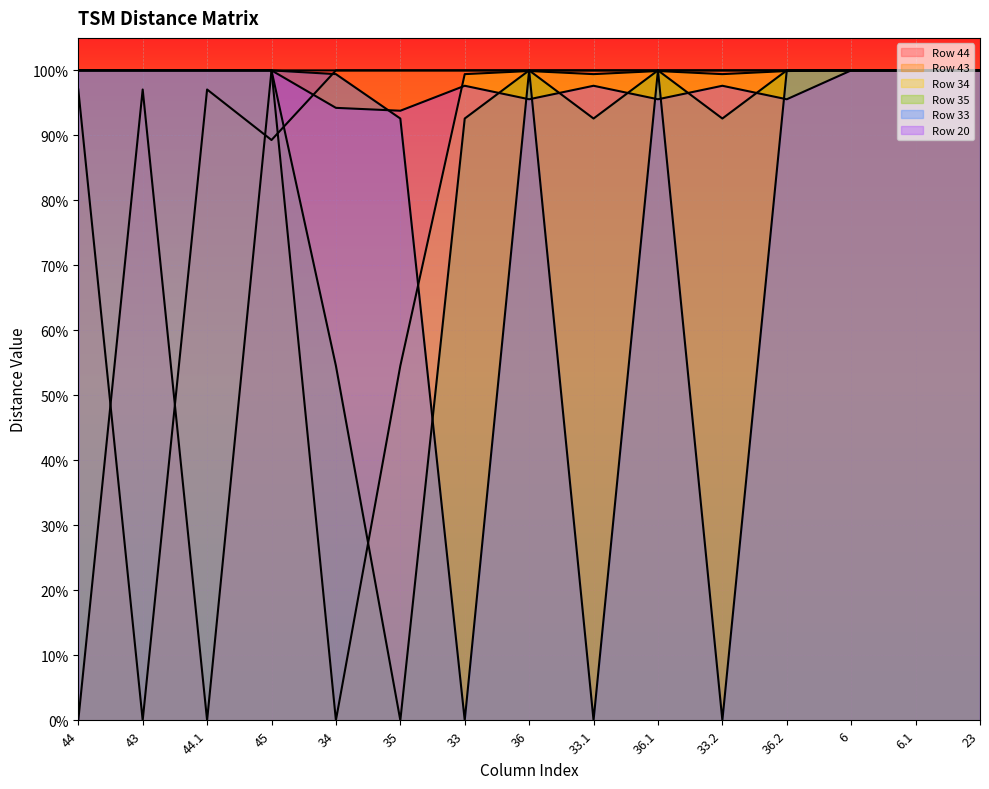

What is the sum of all Row 20 values?

14.7